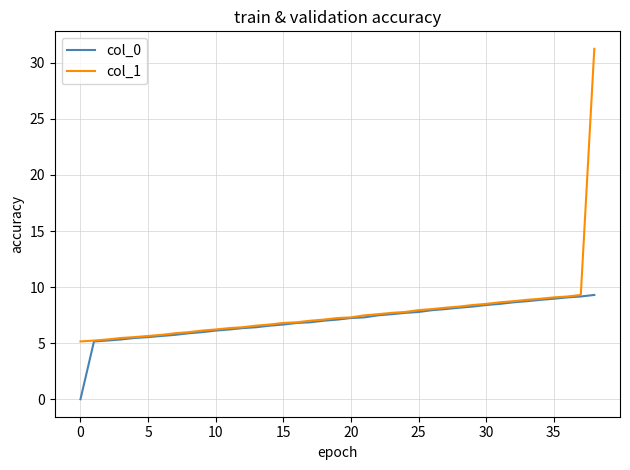

Which series has the largest range (max minus min)?

col_1